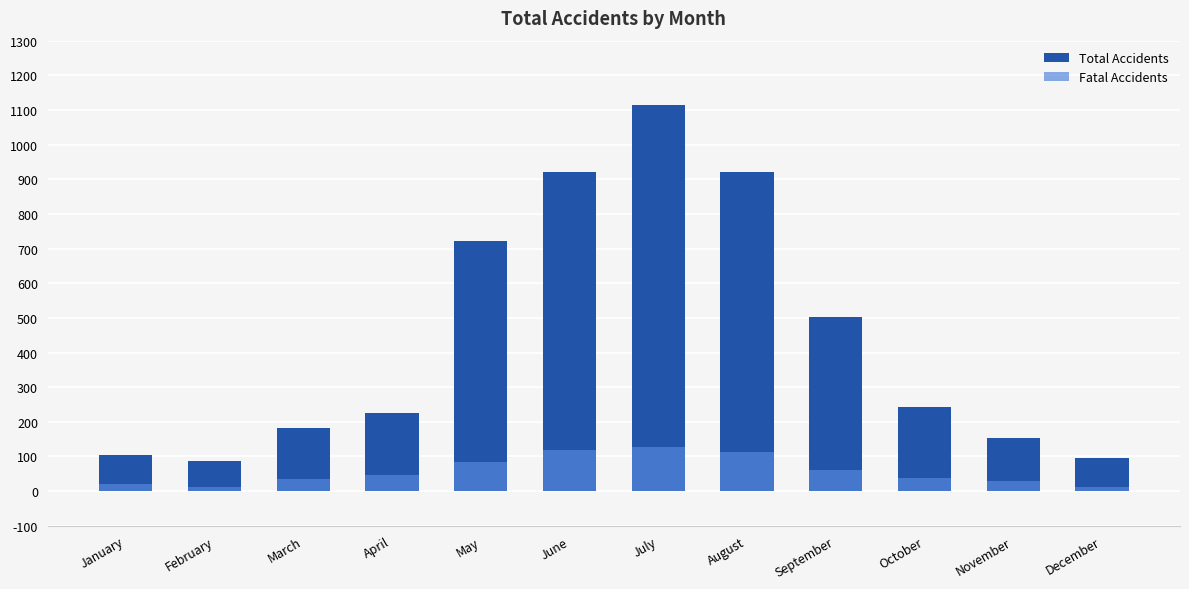

At April, list the series in order from largest to smallest.

Total Accidents, Fatal Accidents